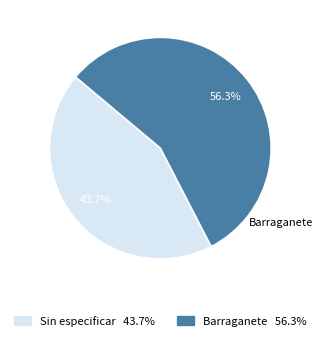

How many slices are in this pie chart?

2